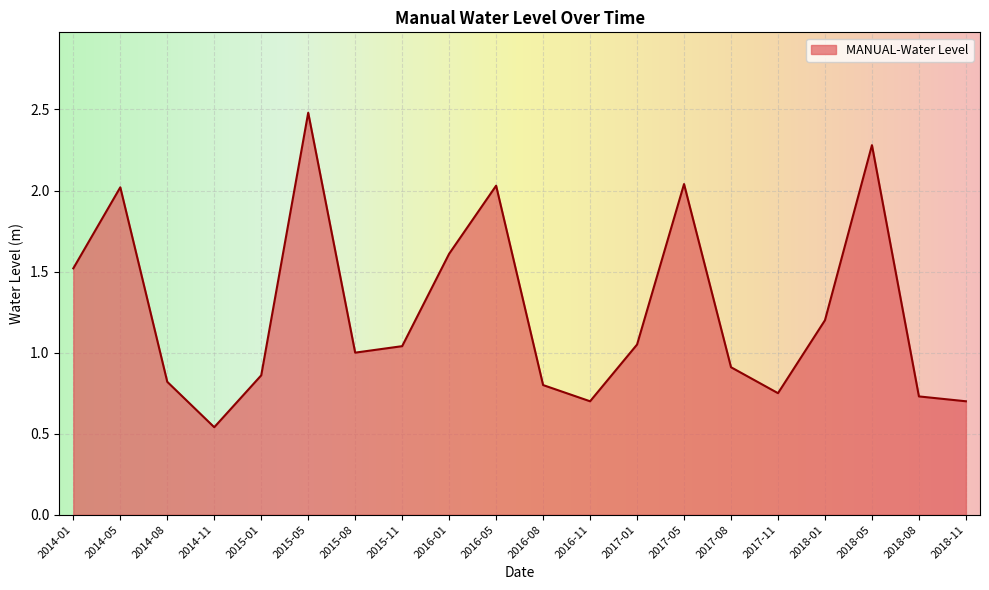

What is the average value?

1.3